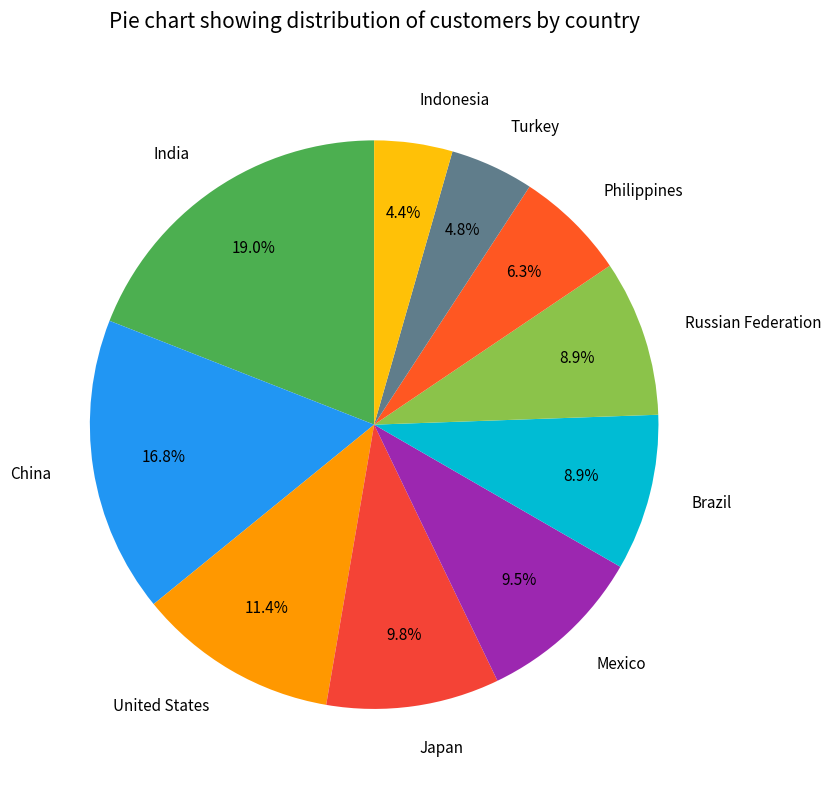

Does any single category account for the majority?

No